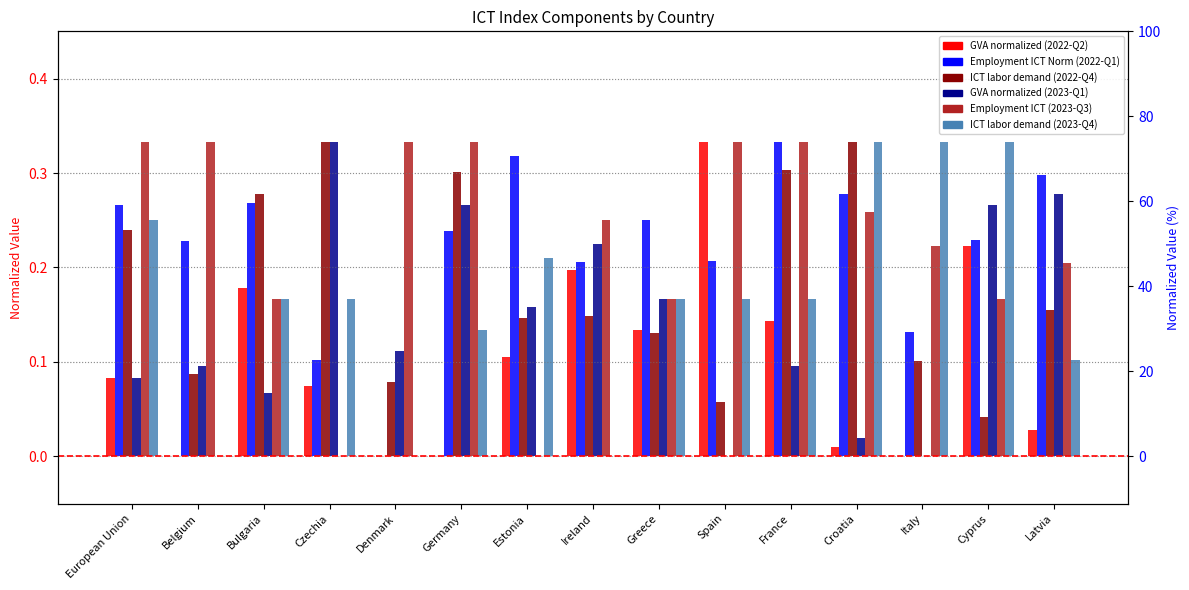

Is it true that GVA normalized (2022-Q2) equals 0.0 at Latvia?

False